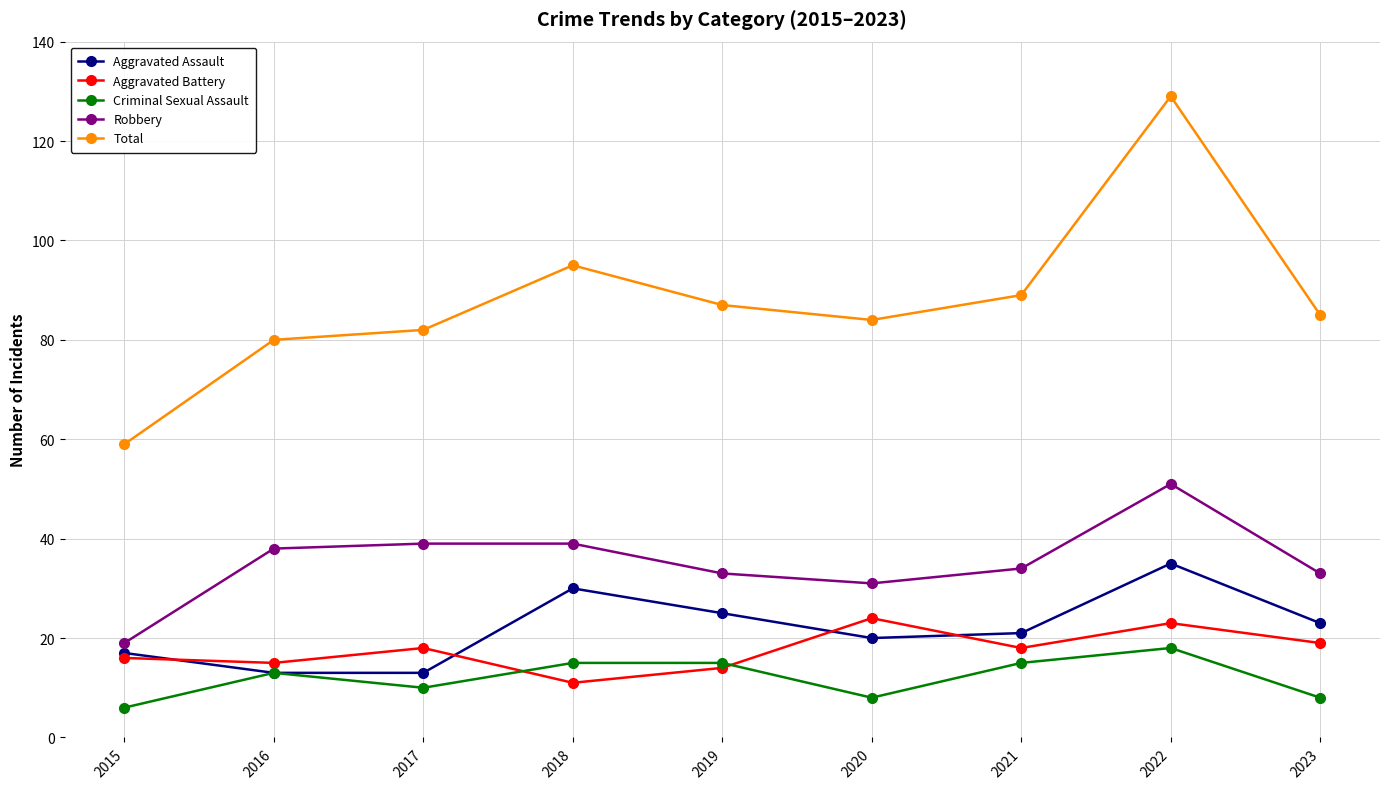

The Total series shows 134 at 2018. True or false?

False